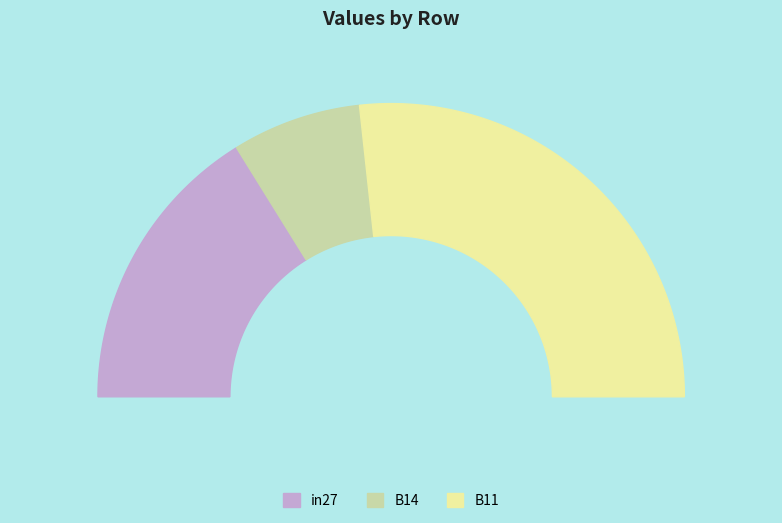

How many segments does this pie chart have?

3